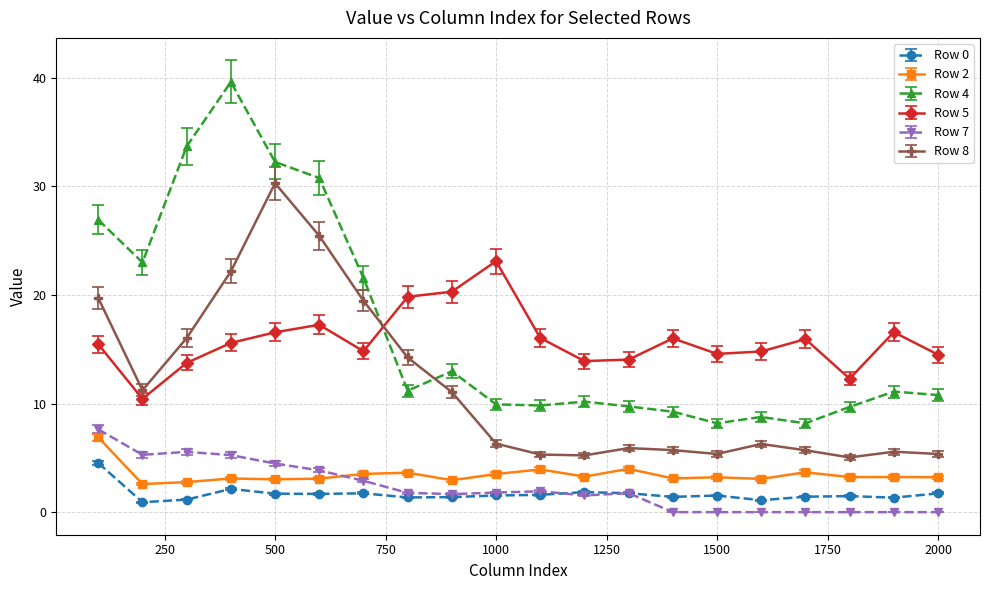

True or false: Row 2 and Row 5 intersect in this chart.

False